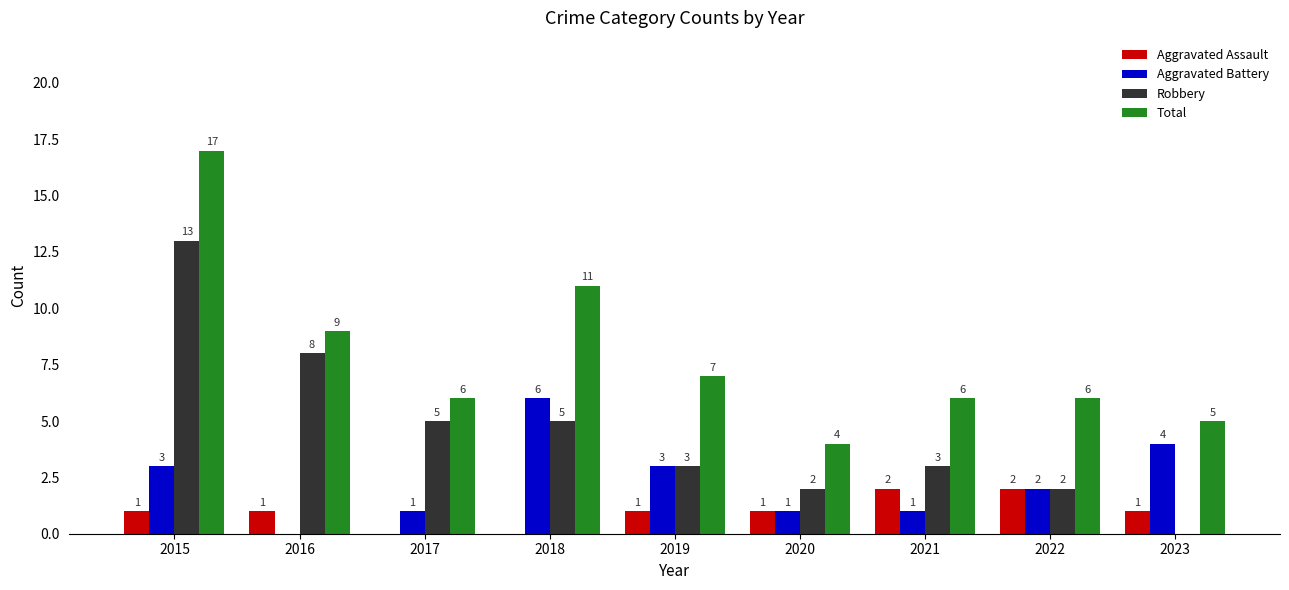

What is the sum of the Total values at 2018 and 2016?

20